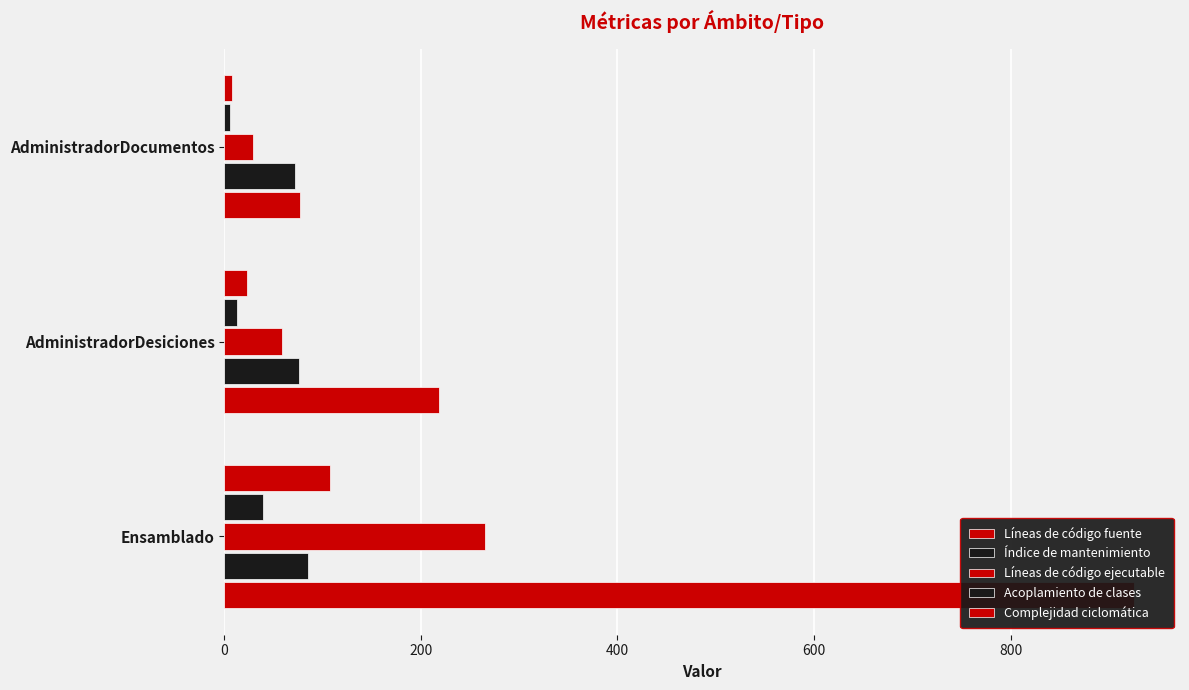

What is the spread (max minus min) of values at Ensamblado?

887